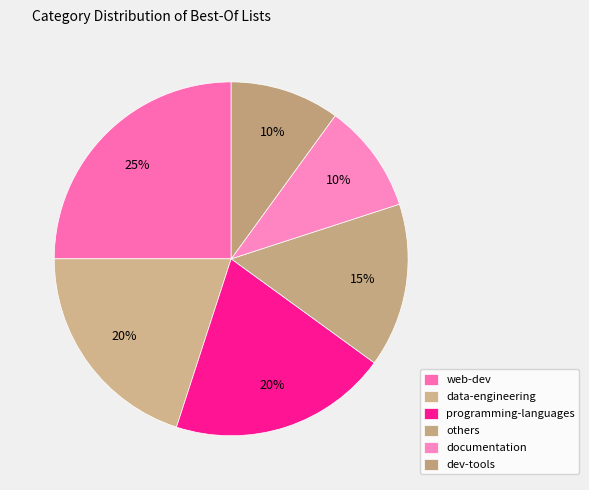

Between web-dev and others, which is larger?

web-dev